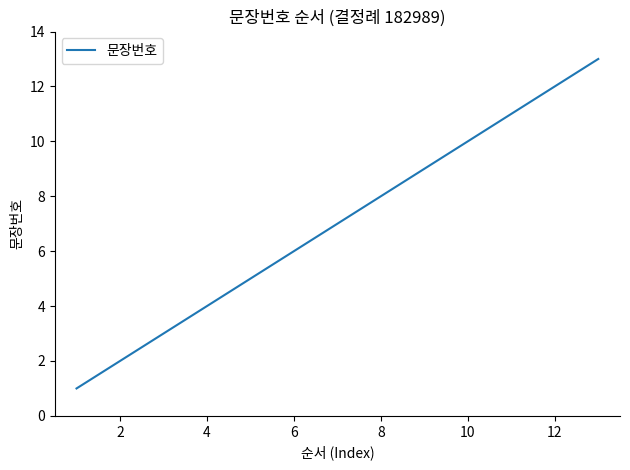

What is the average value?

7